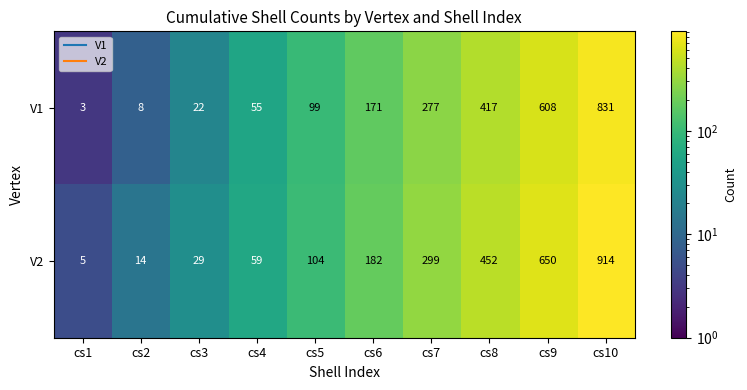

At which category does the chart reach its minimum across all series?

cs1